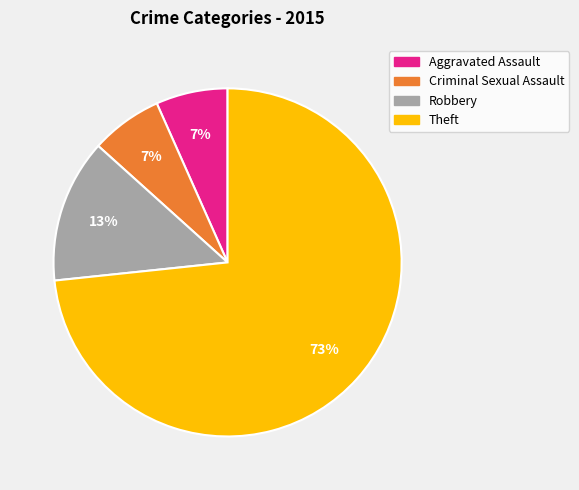

To the nearest percent, what is the average slice percentage?

25%